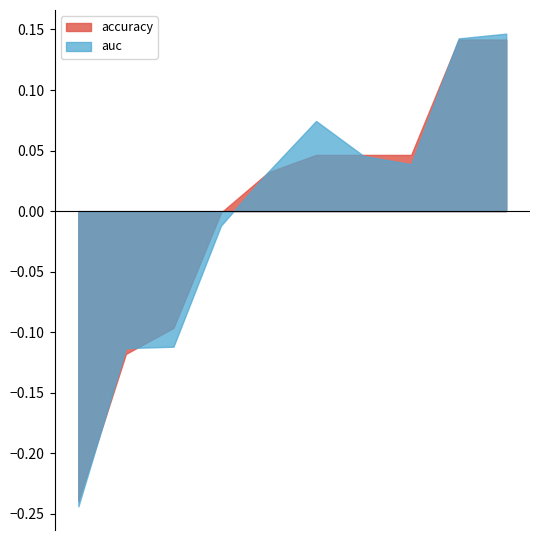

Which series has the largest range (max minus min)?

auc